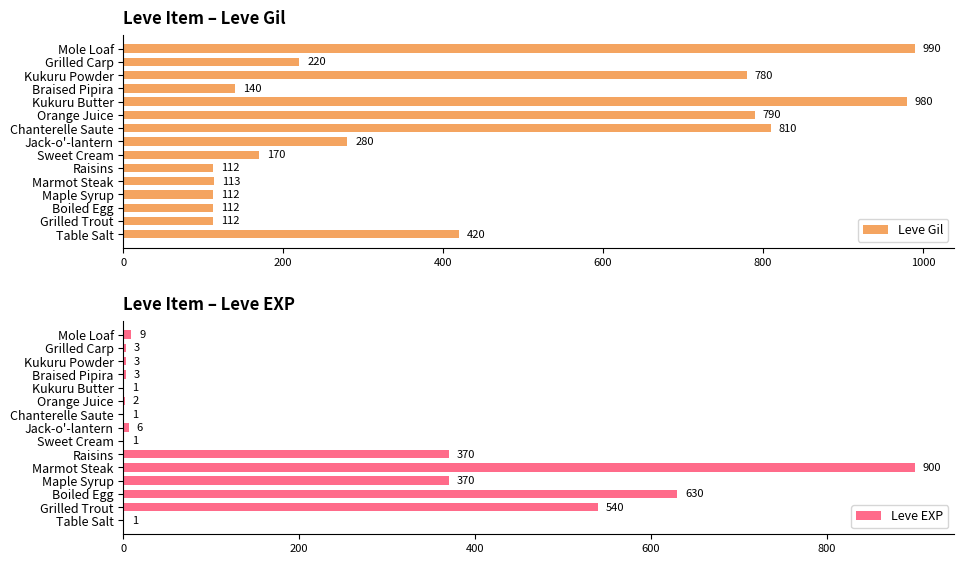

What is the sum of all Leve EXP values?

2840